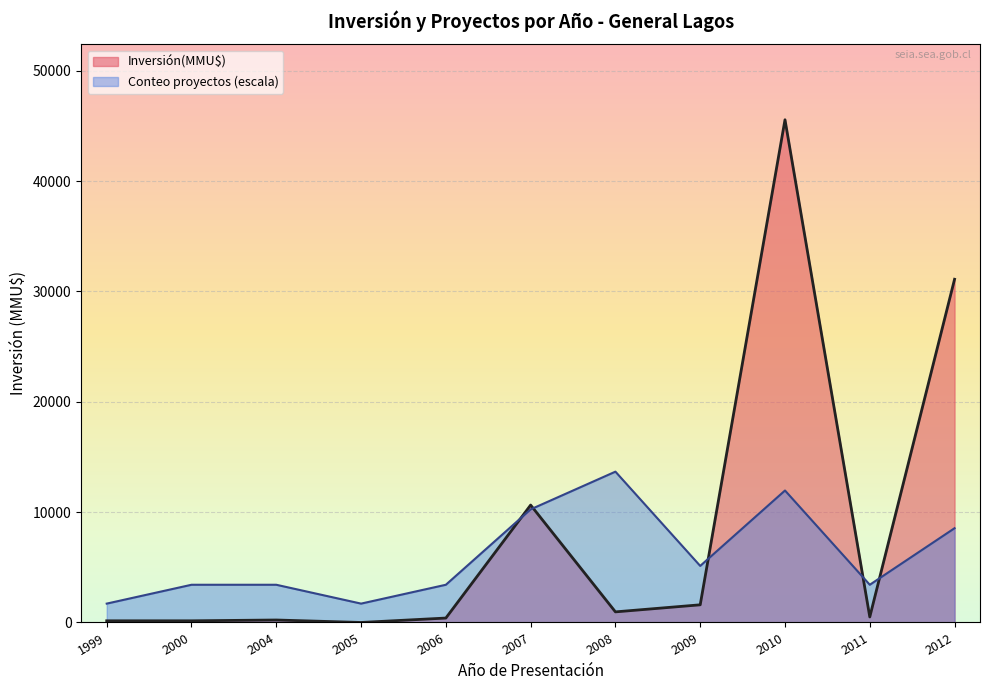

What is the difference between the highest and lowest values at 2006?

3016.5